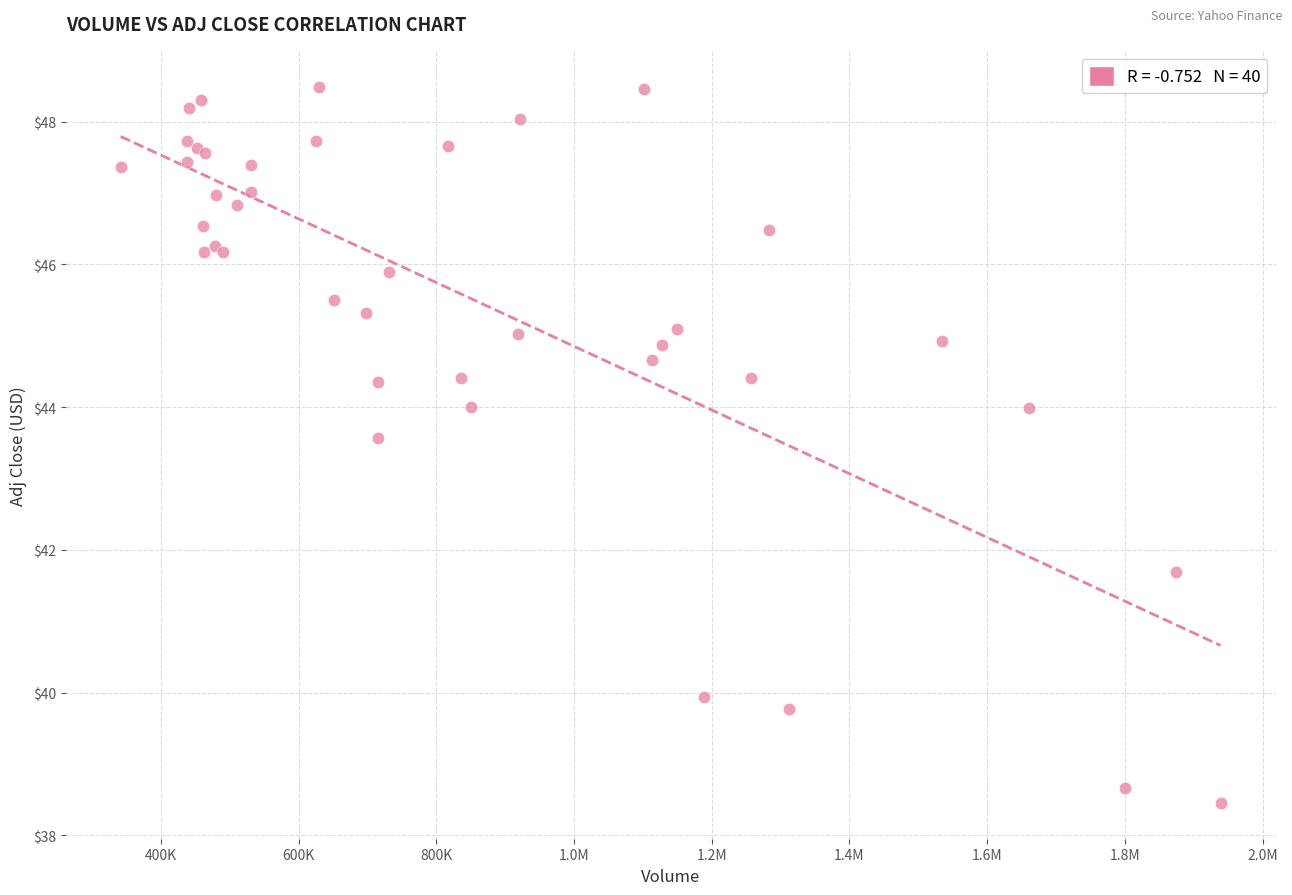

What Y value in the scatter plot is closest to 43?

43.6